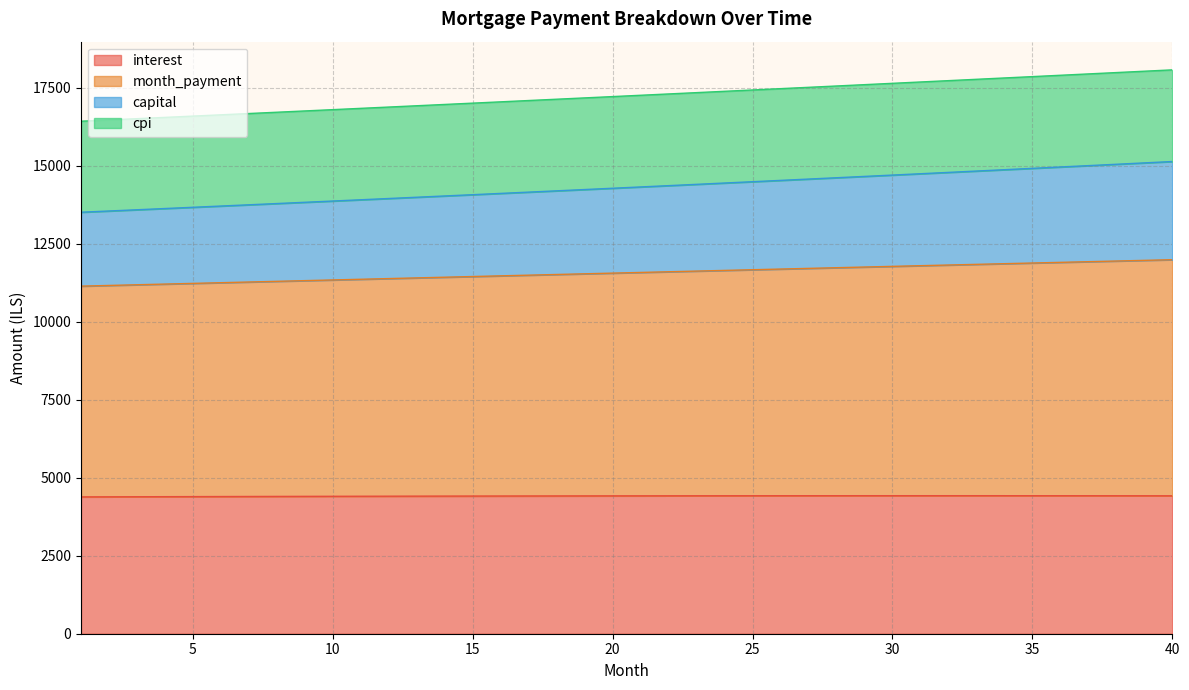

What is the minimum value shown in the chart?

4387.8